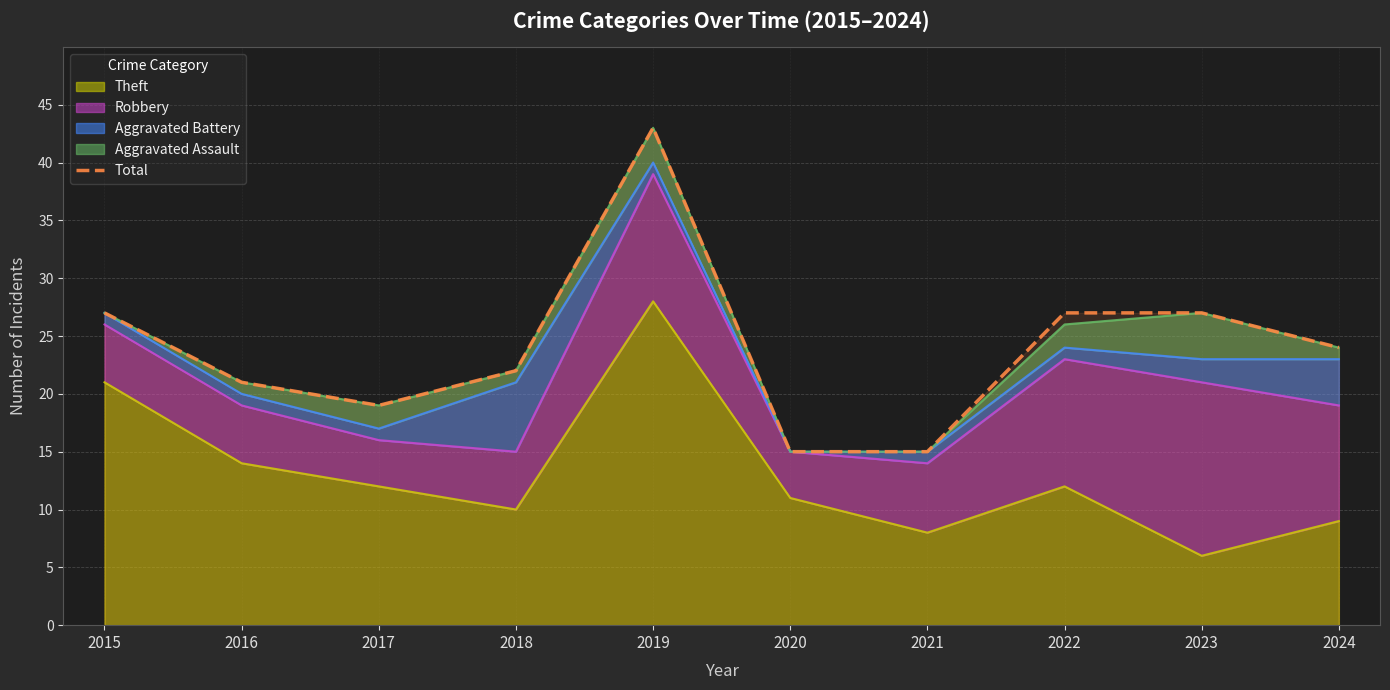

At which category does the data reach its first local peak?

2019